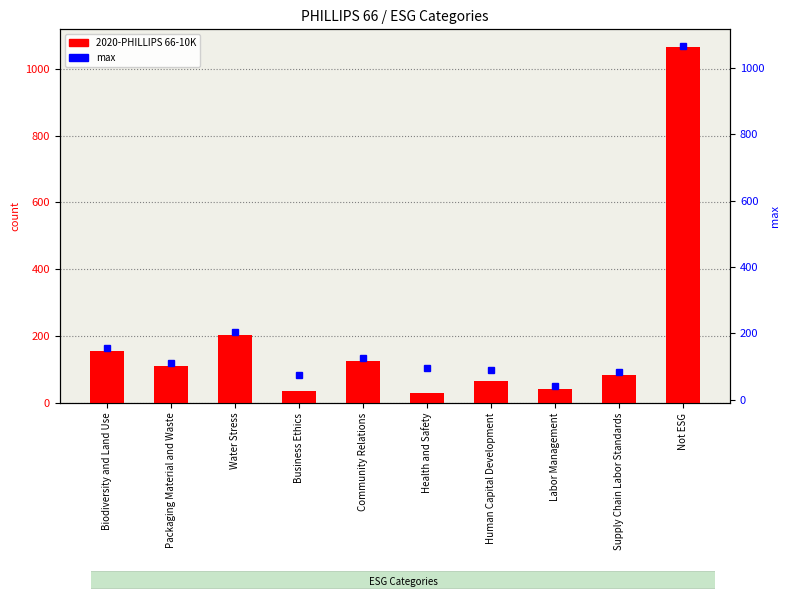

Rank the series by their maximum value, from lowest to highest.

2020-PHILLIPS 66-10K, max